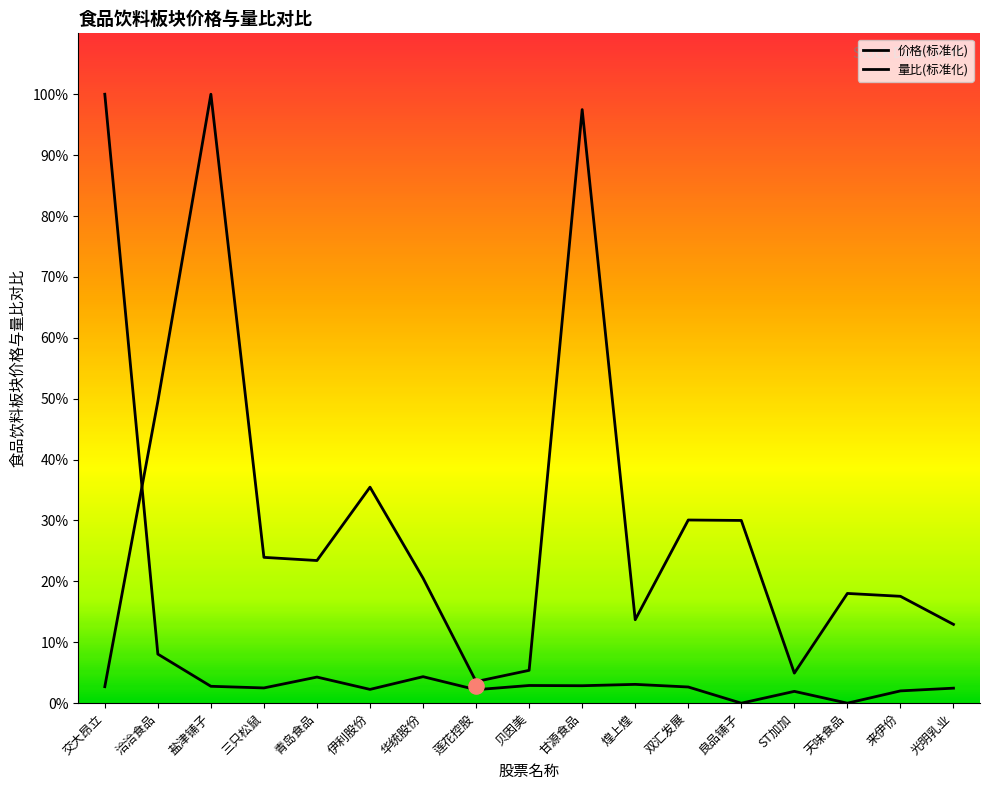

What are all the series names shown in the legend?

价格, 量比